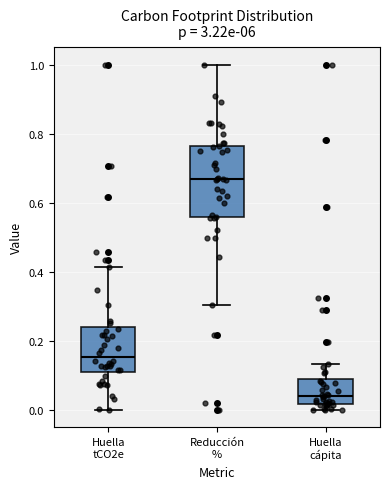

Reading left to right, transcribe this box plot: for each box, give where its median line is, the range the box spans, and where its two whiskers end, as read against the y-axis. The values are not printed on the chart, so give them approximately, as read against the axis.

Huella tCO2e: median 0.16, box 0.12 to 0.24, whiskers 0.00 to 0.42
Reducción %: median 0.66, box 0.56 to 0.76, whiskers 0.30 to 1.00
Huella cápita: median 0.04, box 0.02 to 0.08, whiskers 0.00 to 0.14